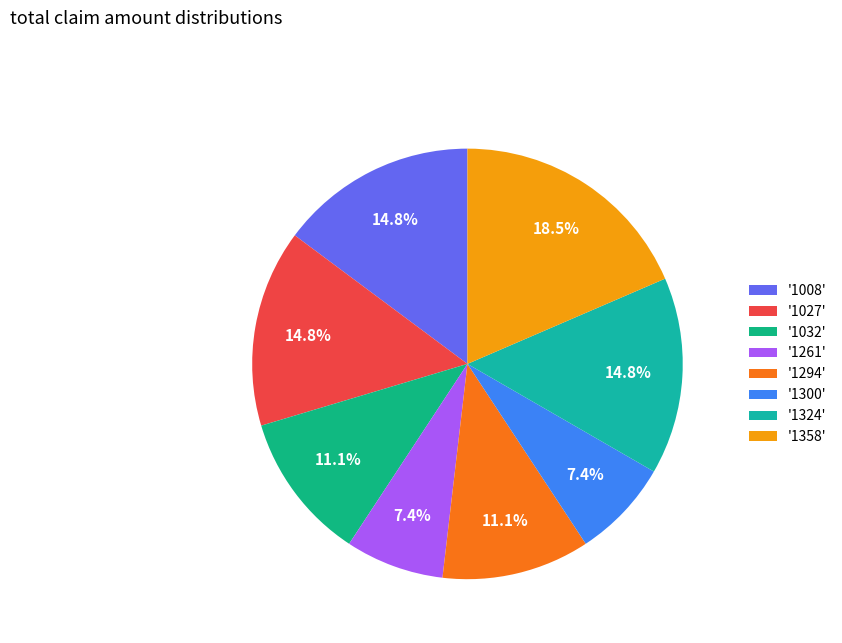

How many slices are in this pie chart?

8